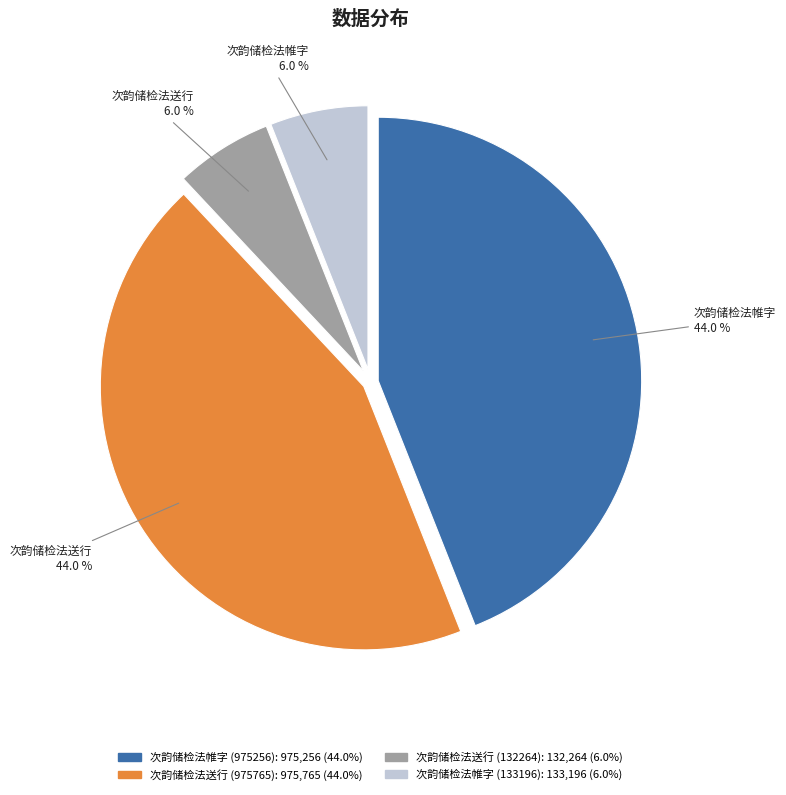

Combined, do 次韵储检法送行 (132264) and 次韵储检法帷字 (133196) account for over 50%?

No